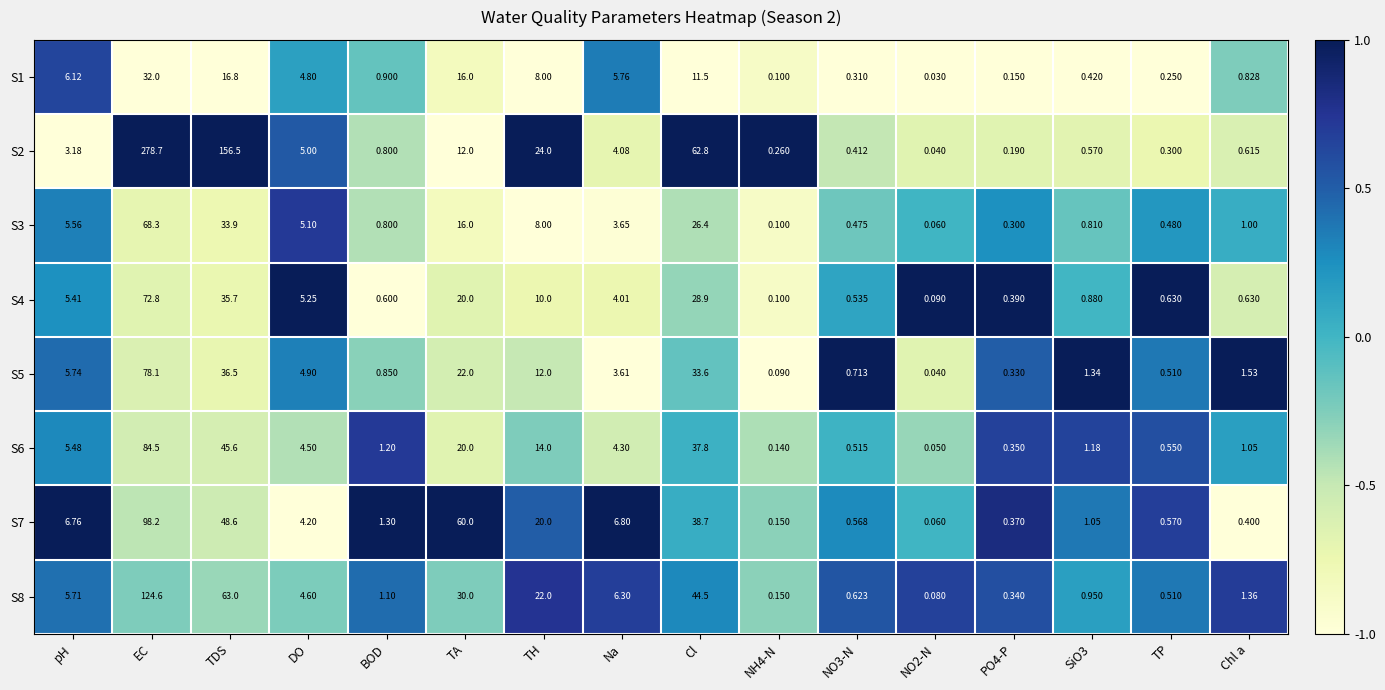

At which category is the sum across all series the highest?

EC